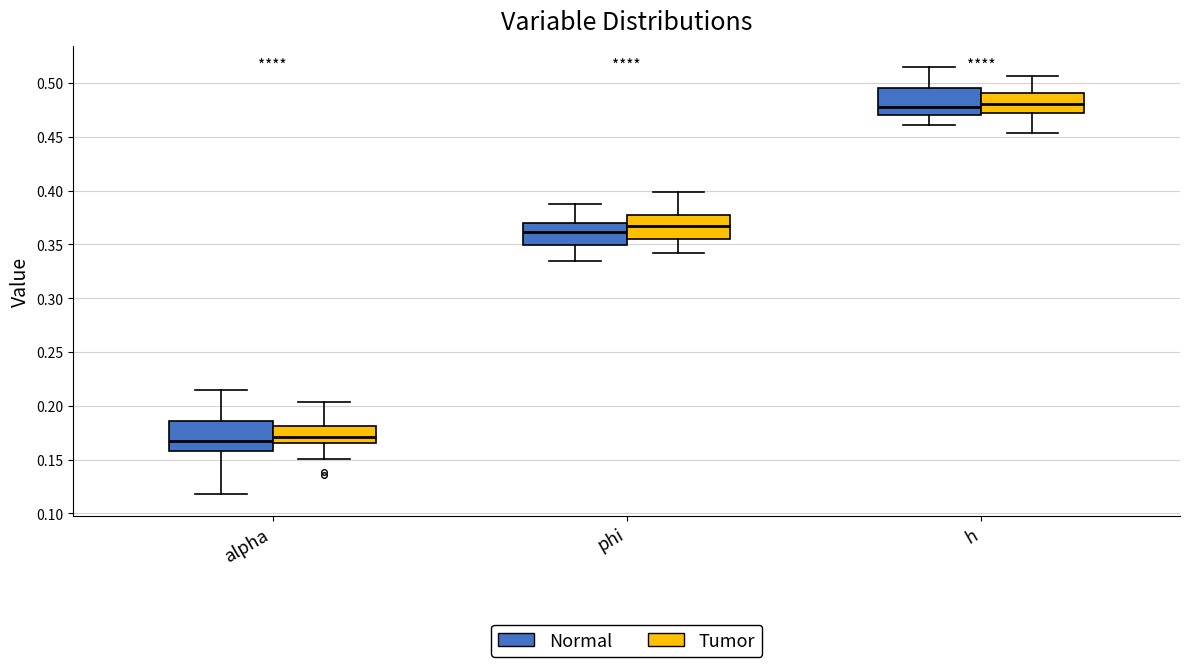

Reading left to right, transcribe this box plot: for each box, give where its median line is, the range the box spans, and where its two whiskers end, as read against the y-axis. The values are not printed on the chart, so give them approximately, as read against the axis.

alpha (Normal): median 0.170, box 0.160 to 0.185, whiskers 0.120 to 0.215
alpha (Tumor): median 0.170, box 0.165 to 0.180, whiskers 0.150 to 0.205
phi (Normal): median 0.360, box 0.350 to 0.370, whiskers 0.335 to 0.390
phi (Tumor): median 0.365, box 0.355 to 0.375, whiskers 0.340 to 0.400
h (Normal): median 0.480, box 0.470 to 0.495, whiskers 0.460 to 0.515
h (Tumor): median 0.480, box 0.470 to 0.490, whiskers 0.455 to 0.505